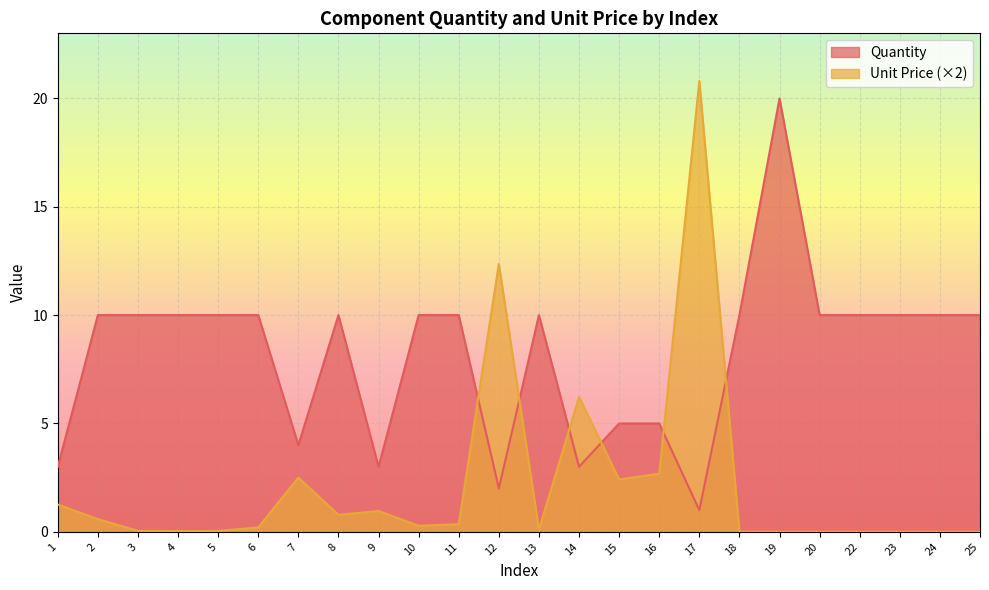

Which category has the highest value in the Quantity series?

19